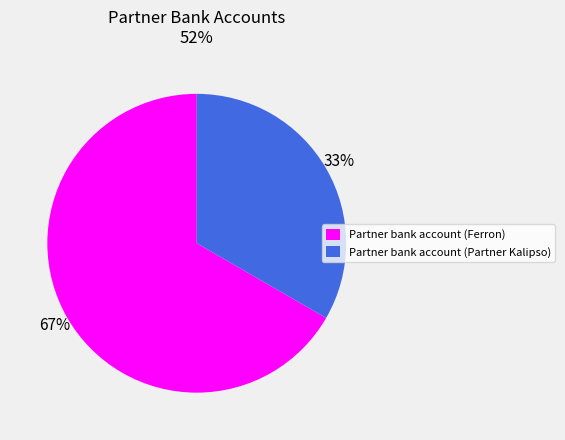

Count the number of slices in the pie.

2